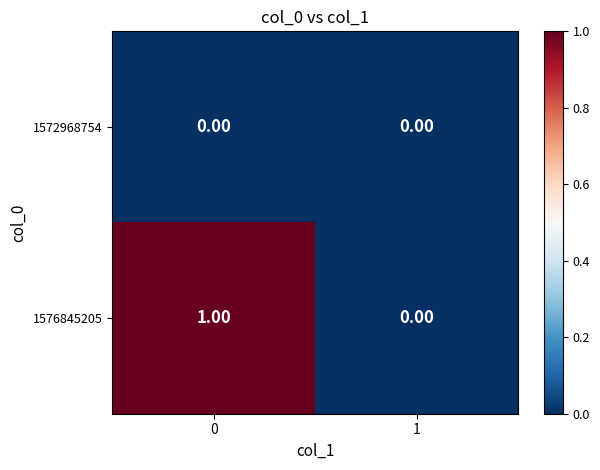

Rank the categories by 1576845205 value from highest to lowest.

0, 1